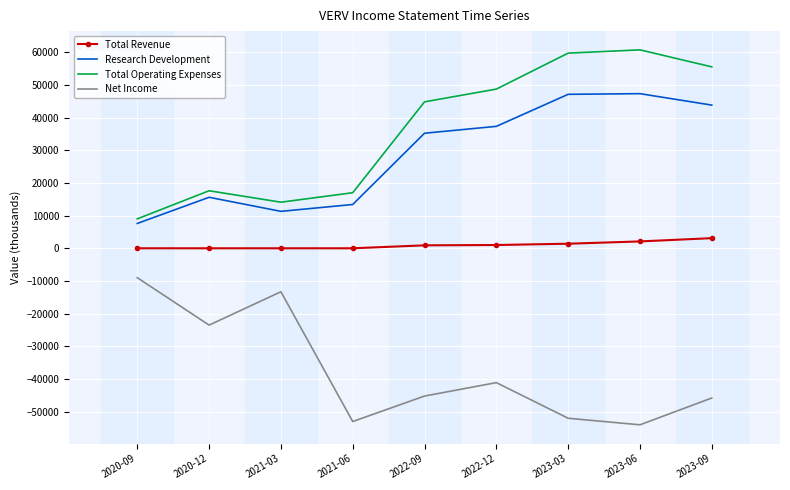

List the series in order of their peak value, lowest first.

Net Income, Total Revenue, Research Development, Total Operating Expenses